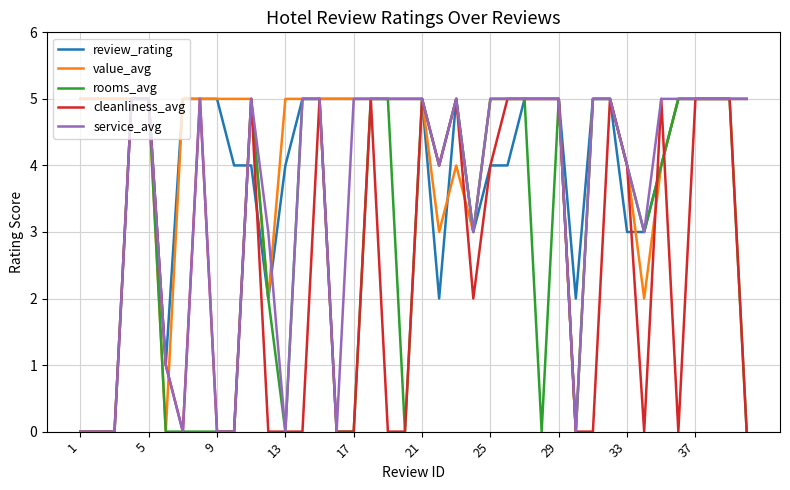

What is the maximum value for value_avg?

5